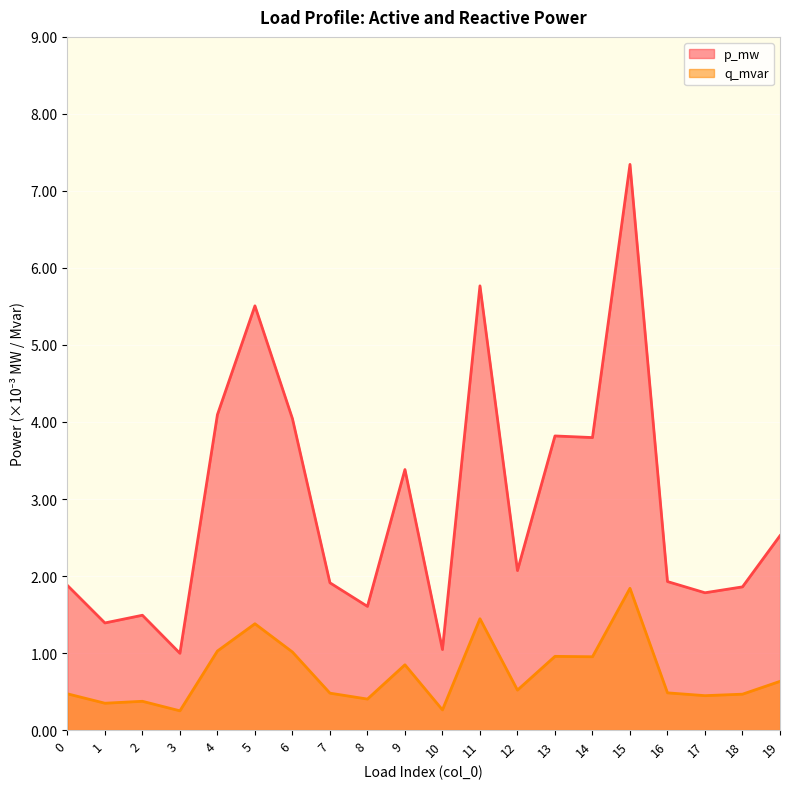

What are all the series names shown in the legend?

p_mw, q_mvar